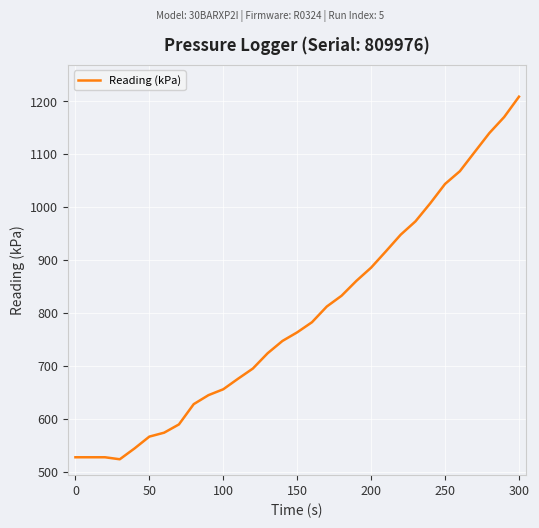

What is the greatest value displayed?

1208.7